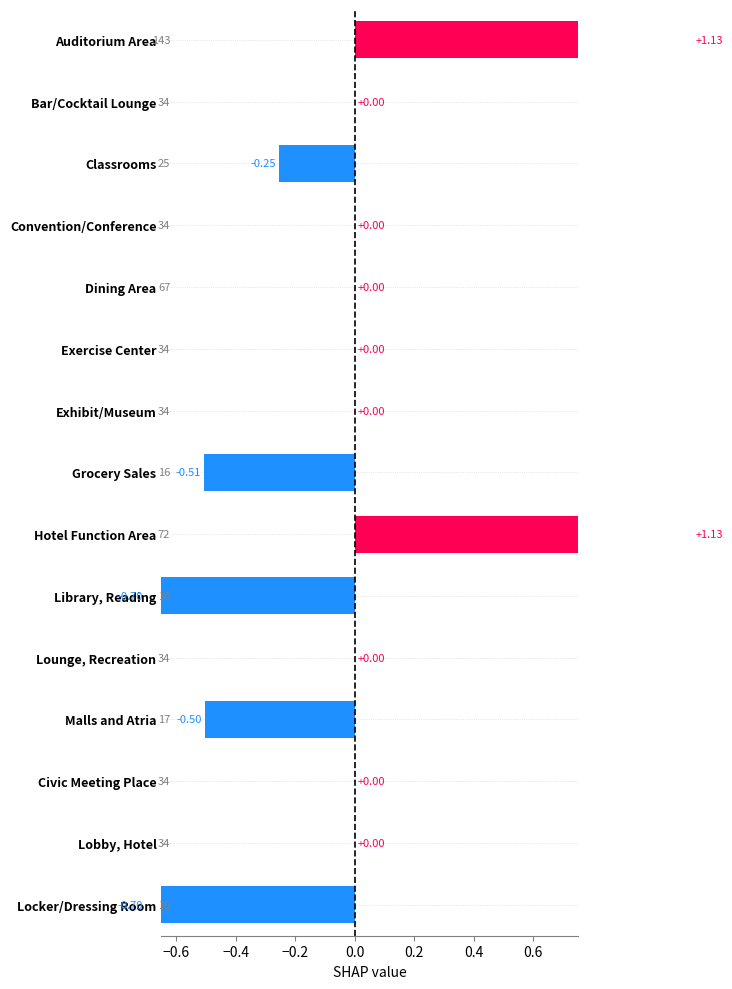

How many series are shown in this chart?

1